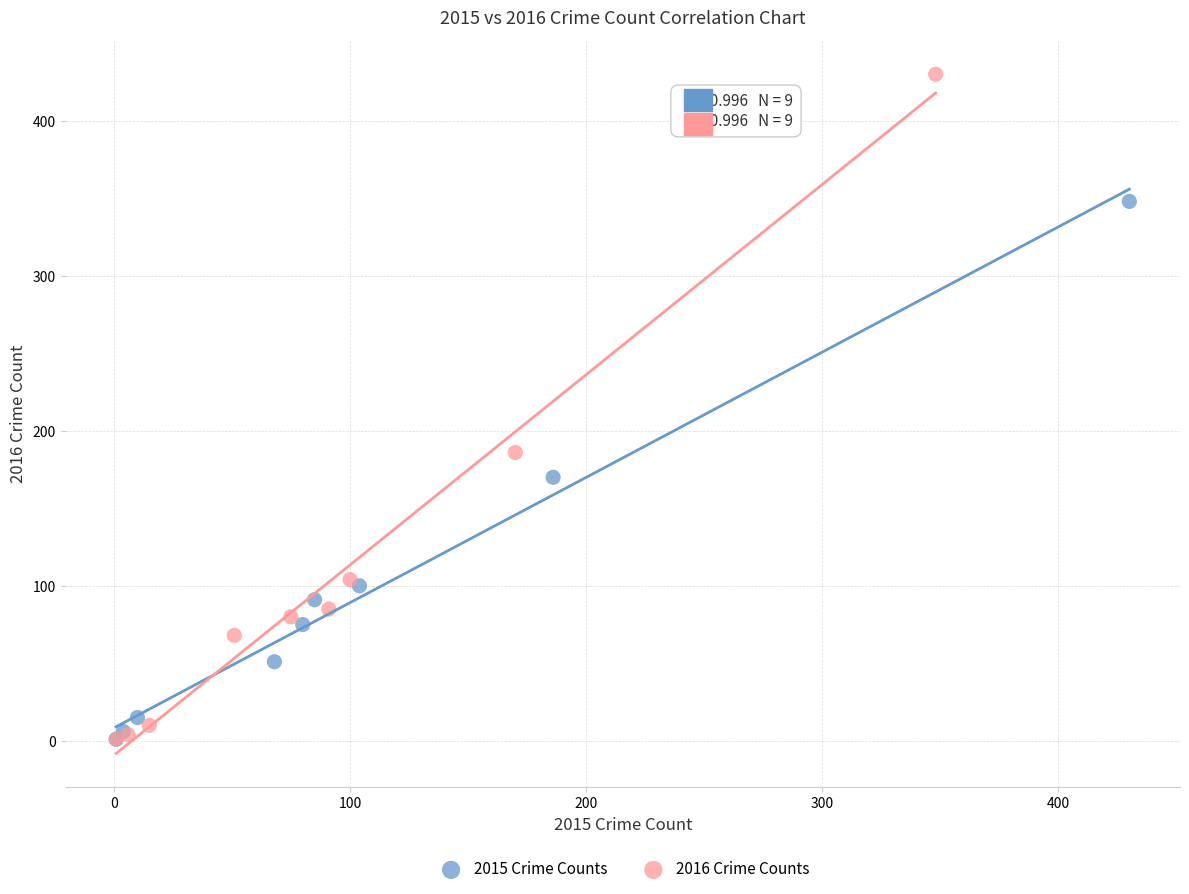

Which series has the largest Y range (max minus min)?

2016 Crime Counts